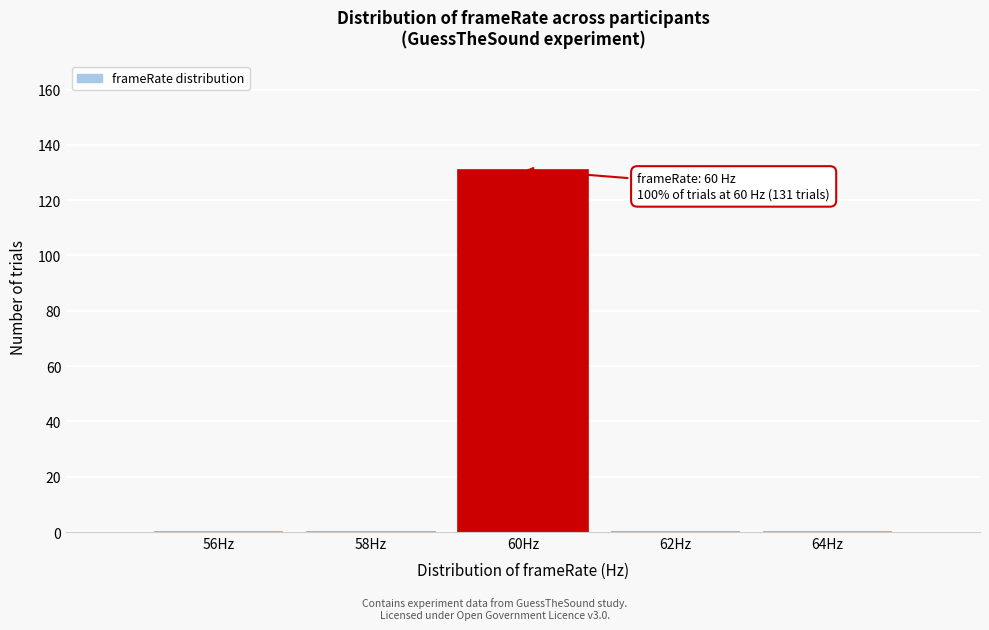

Over which range of the x-axis is the bar tallest?

59 to 61